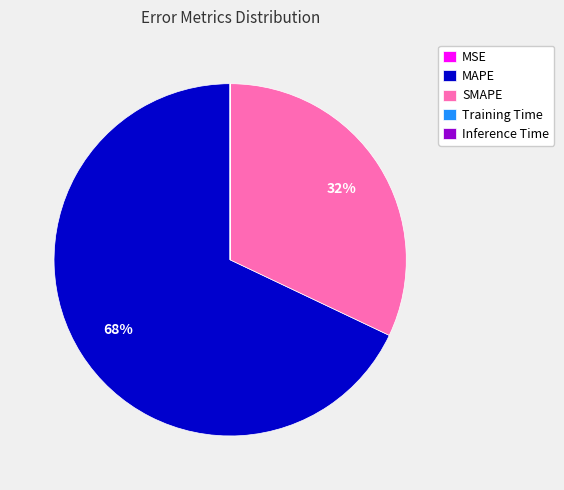

The MAPE slice represents 76% of the pie. True or false?

False